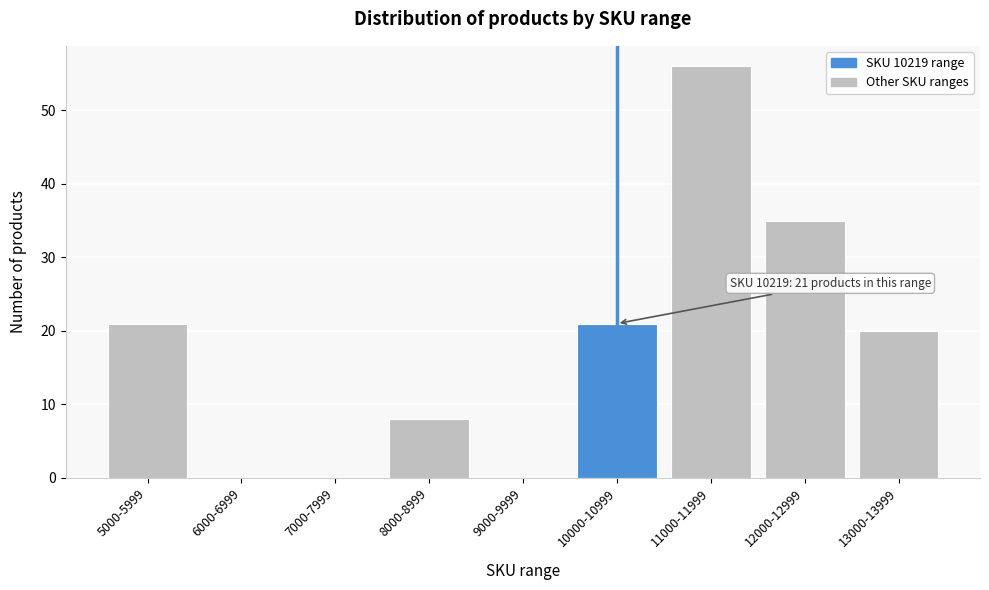

Reading right to left, list all the values displayed in this chart.

13000-13999=20	12000-12999=35	11000-11999=56	10000-10999=21	9000-9999=0	8000-8999=8	7000-7999=0	6000-6999=0	5000-5999=21